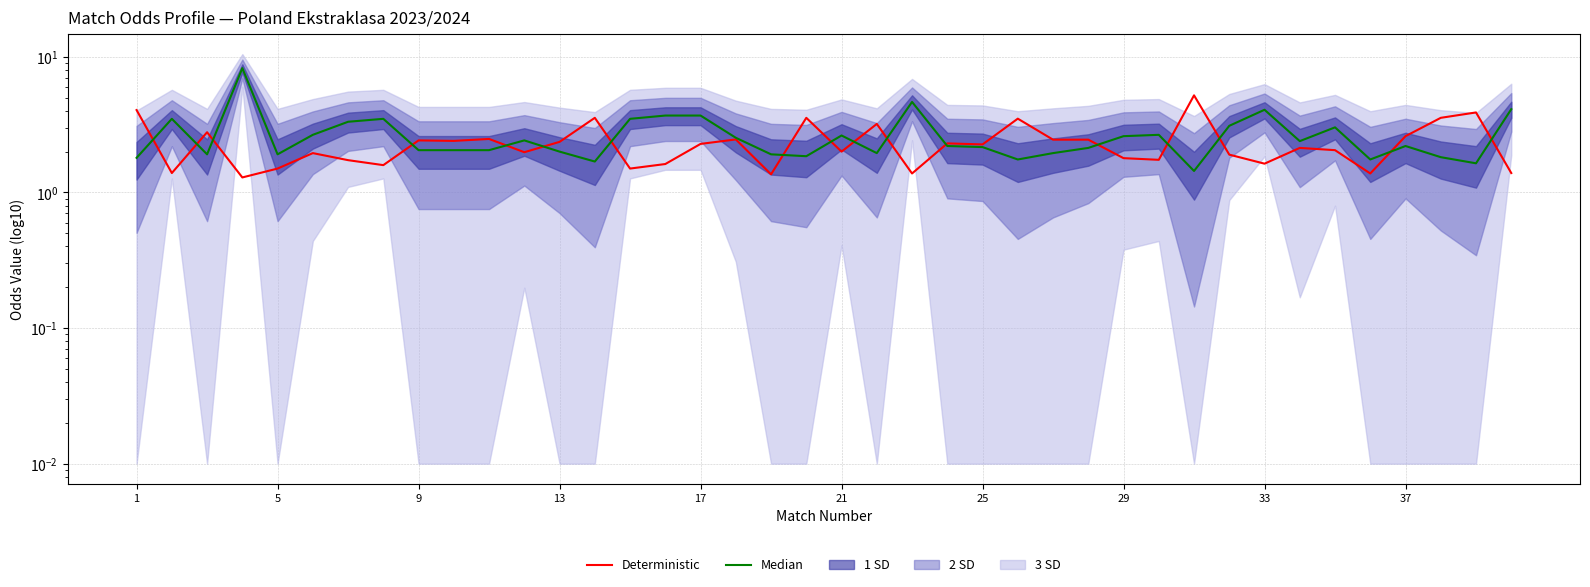

Which series has the largest total across all categories?

Median